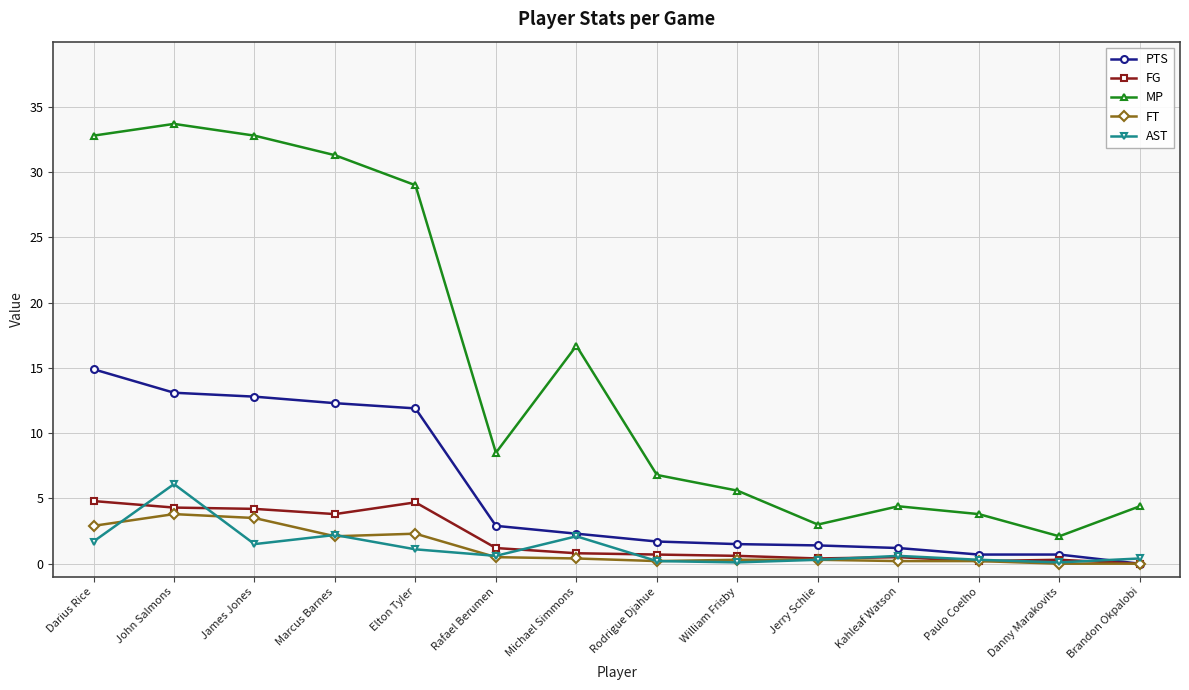

Rank the series by their maximum value, from highest to lowest.

MP, PTS, AST, FG, FT